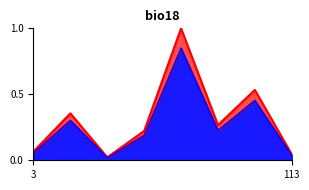

The value of Base scaled at 6 is 0.5. True or false?

True